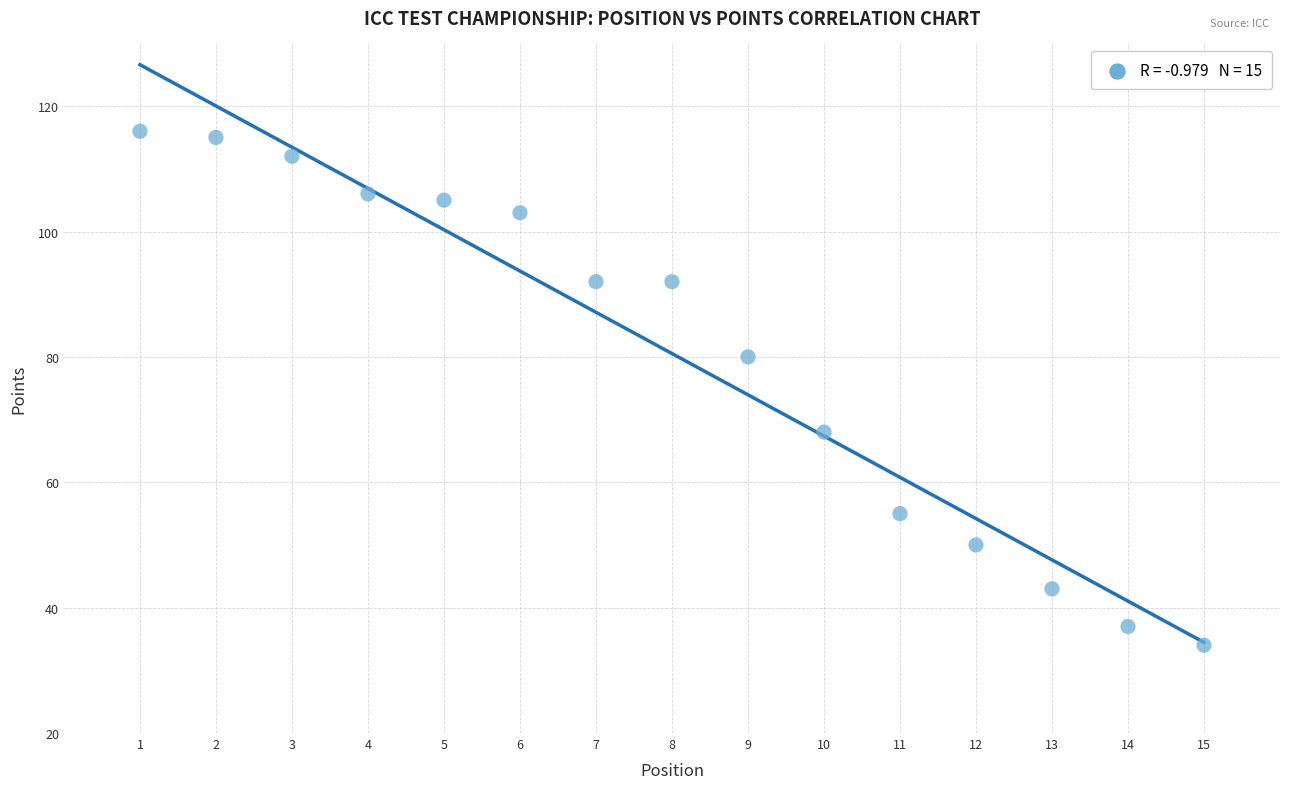

What is the range of X values (max minus min)?

14